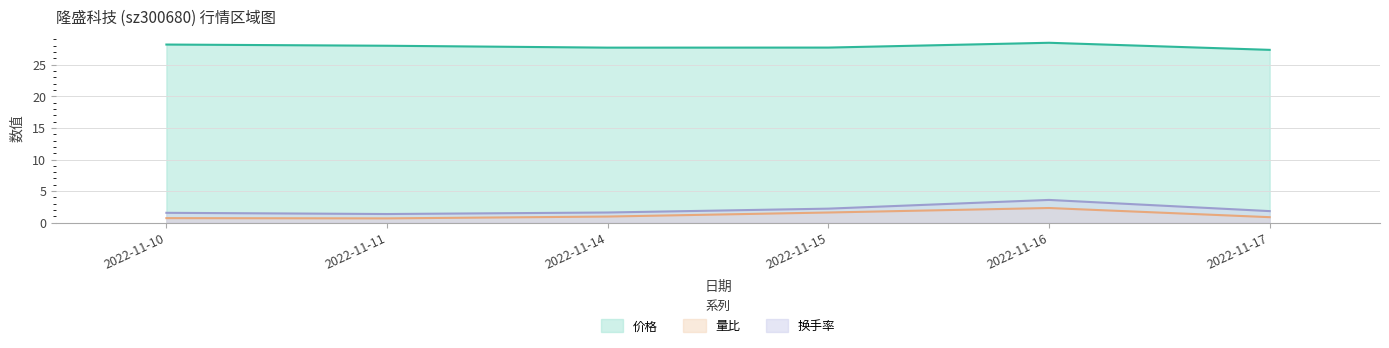

Where is 换手率 nearest to the value 2?

2022-11-17